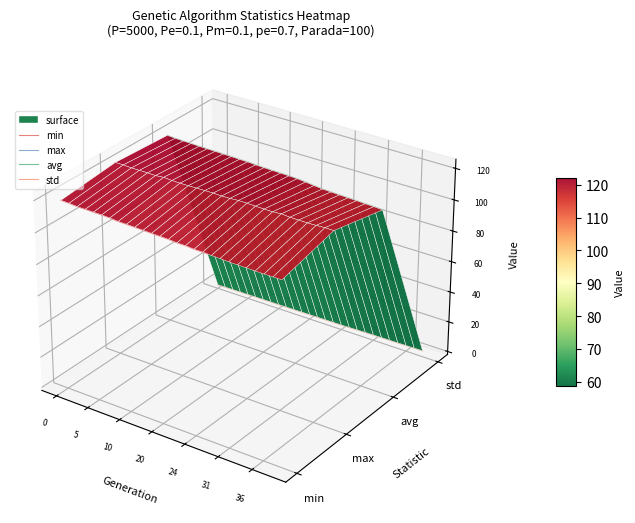

How many distinct data groups are displayed?

4